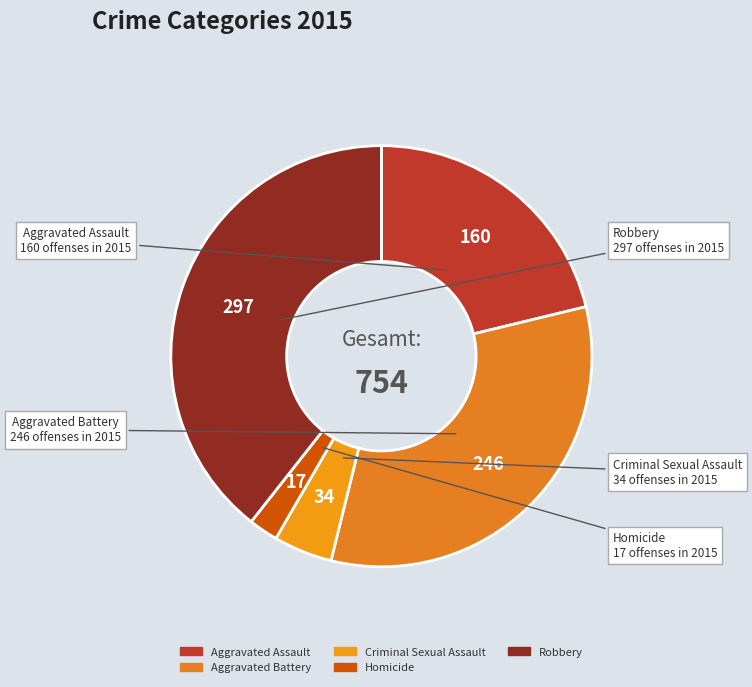

Is the sum of Criminal Sexual Assault and Aggravated Battery greater than half?

No